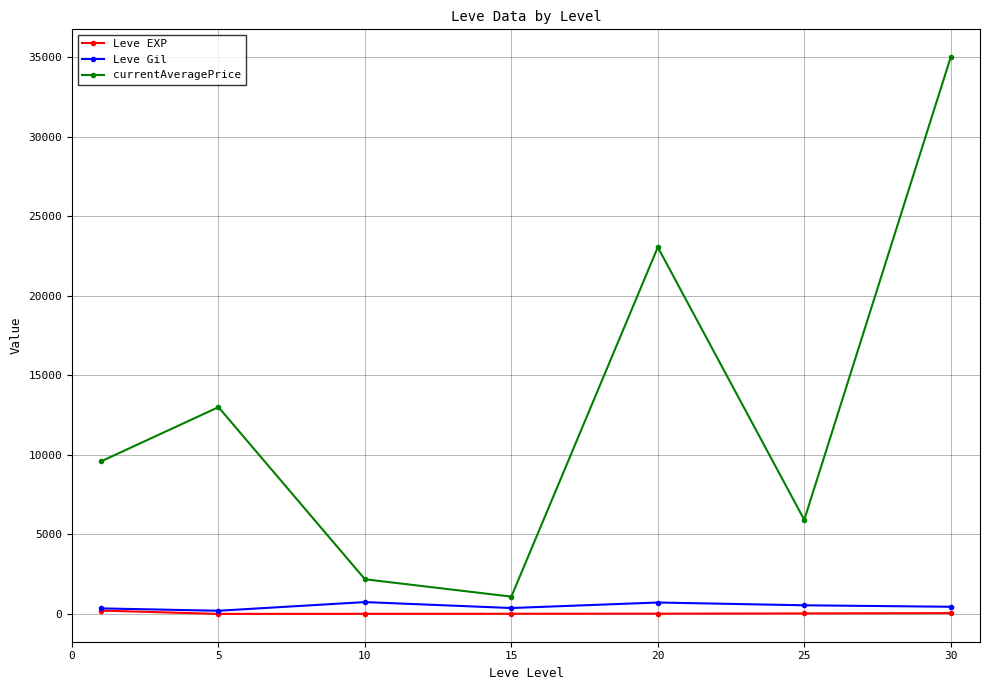

At how many categories does at least one series exceed 7455?

4